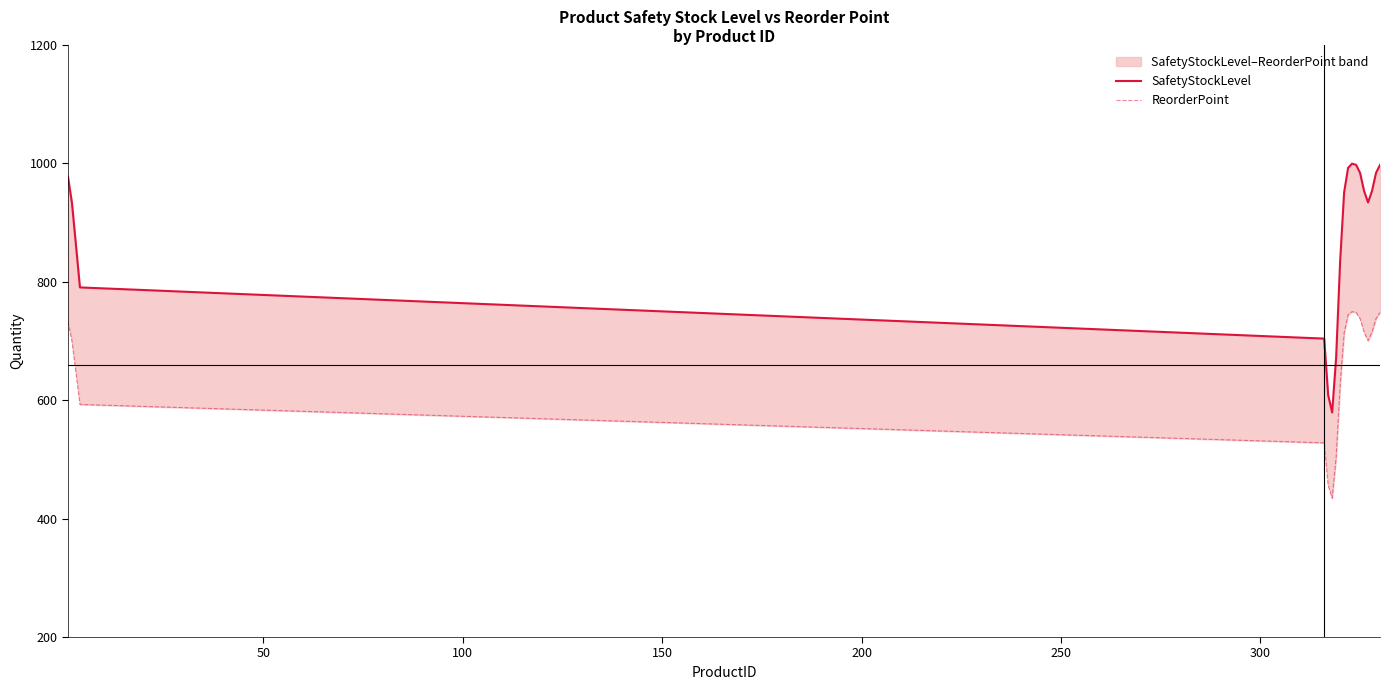

Does the chart display data point markers on the line(s)?

No